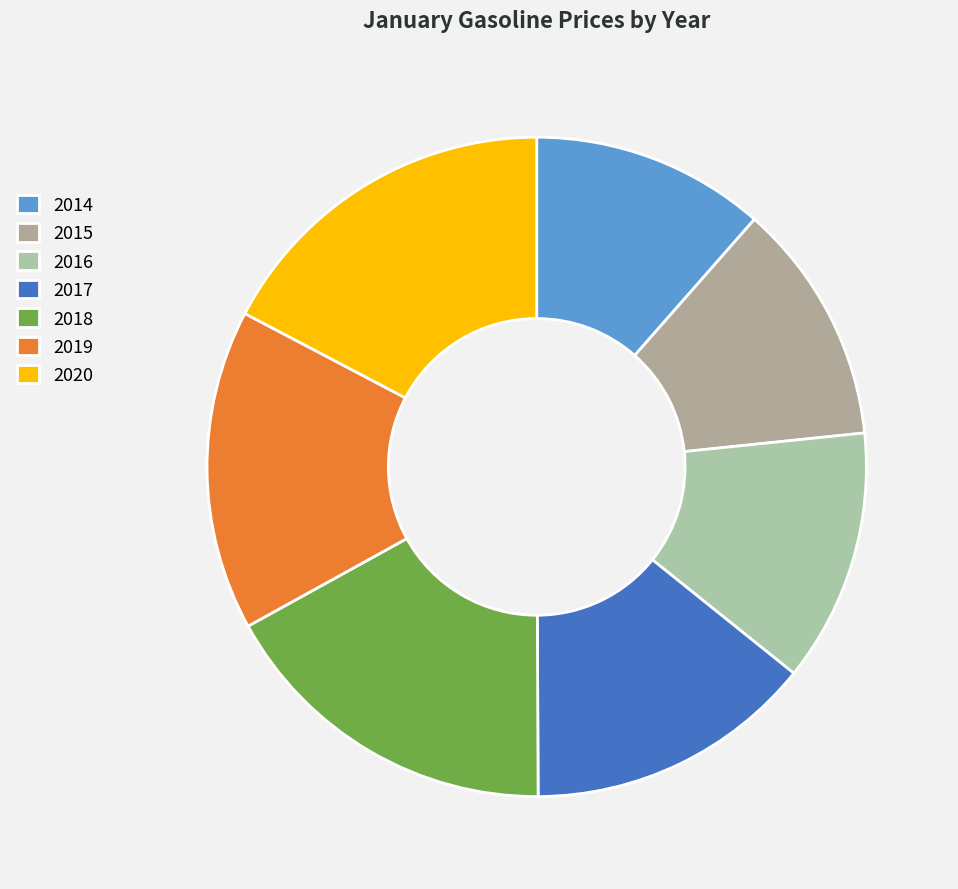

How many slices are in this pie chart?

7